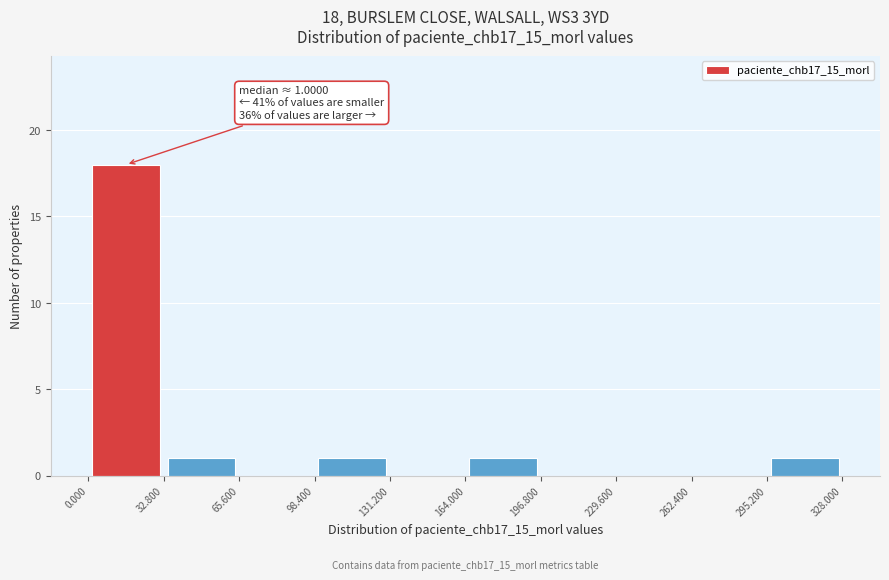

Which range on the x-axis has the tallest bar?

0.000 to 32.800